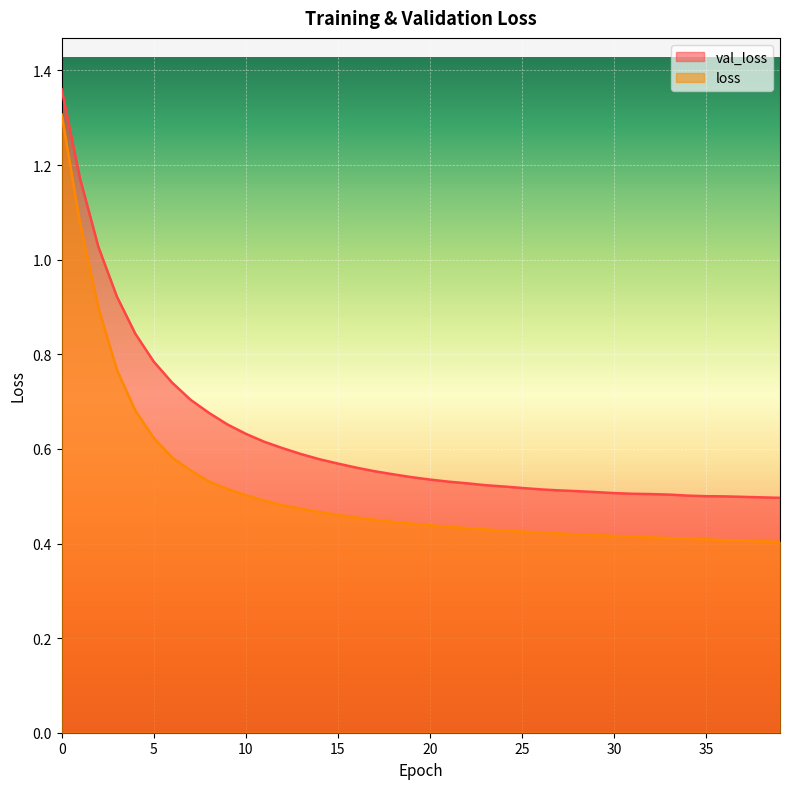

True or false: val_loss and loss intersect in this chart.

False